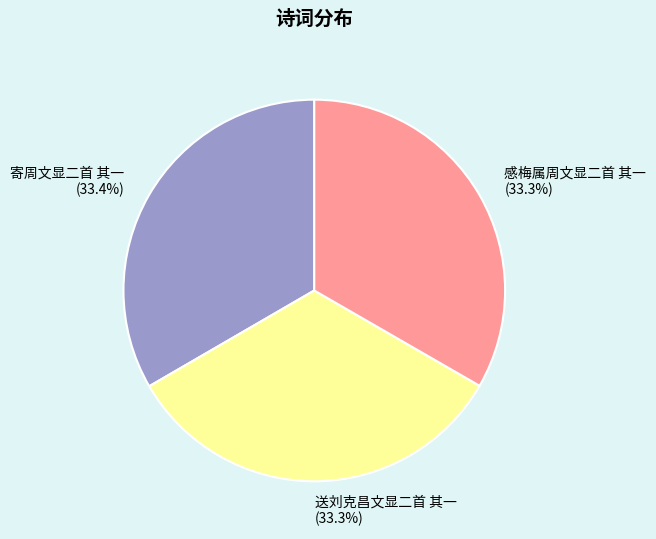

Is there any slice that represents more than half of the pie?

No